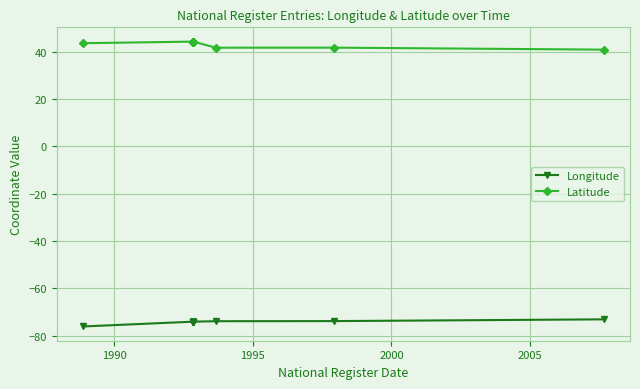

How many data points does each series have?

17